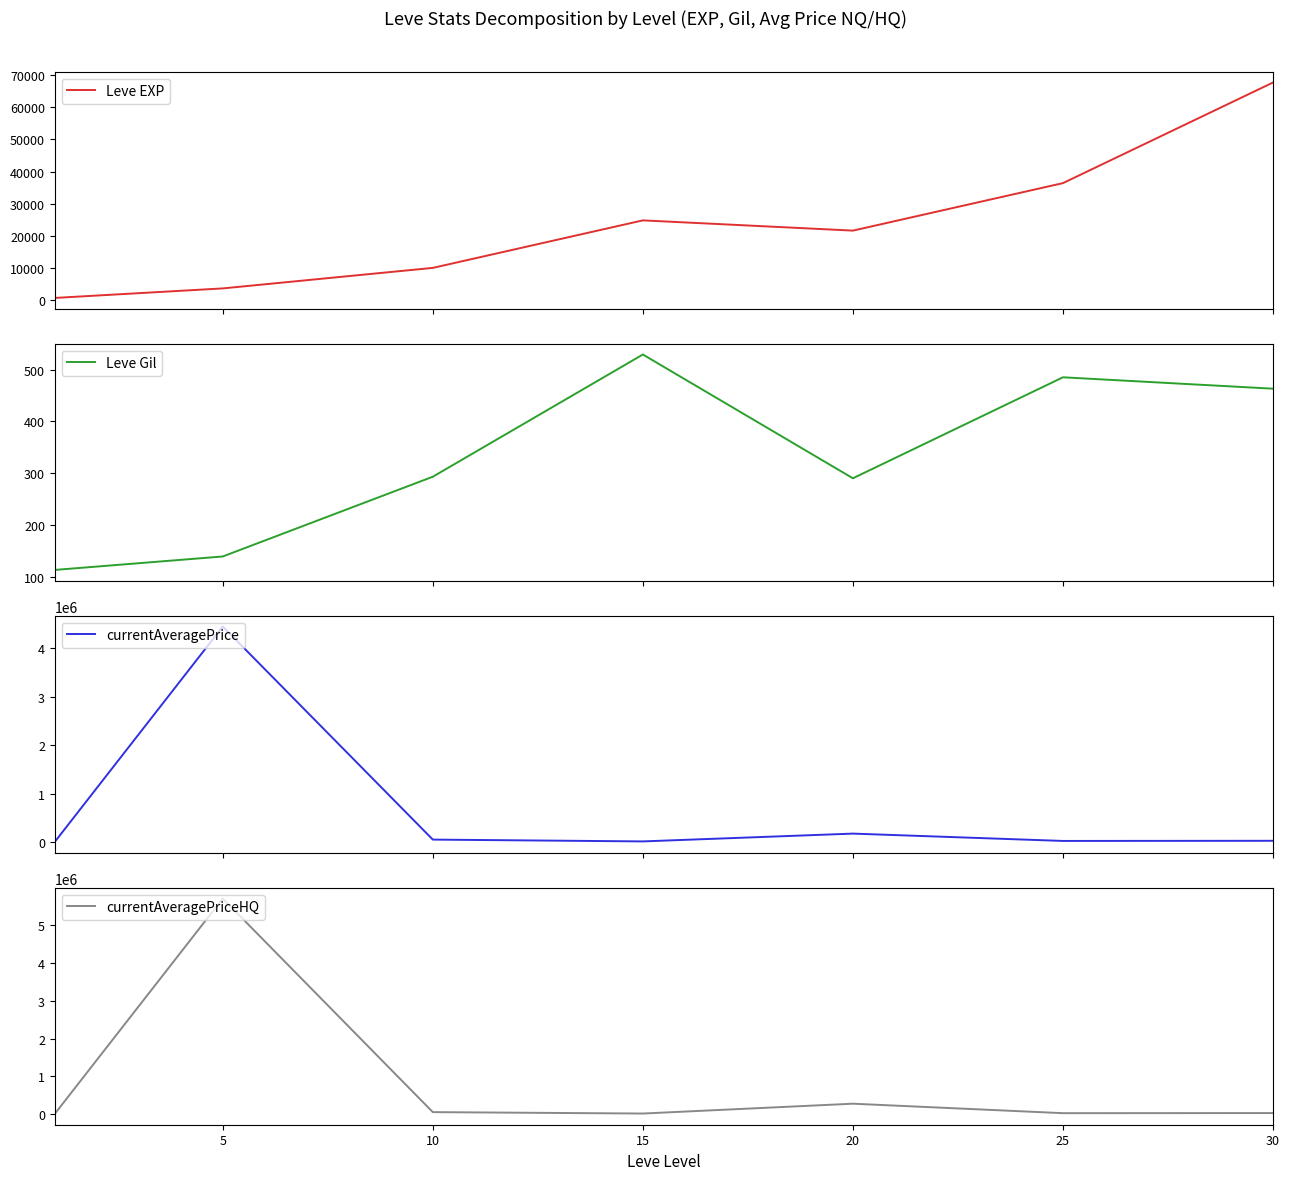

What is the maximum value for Leve EXP?

67730